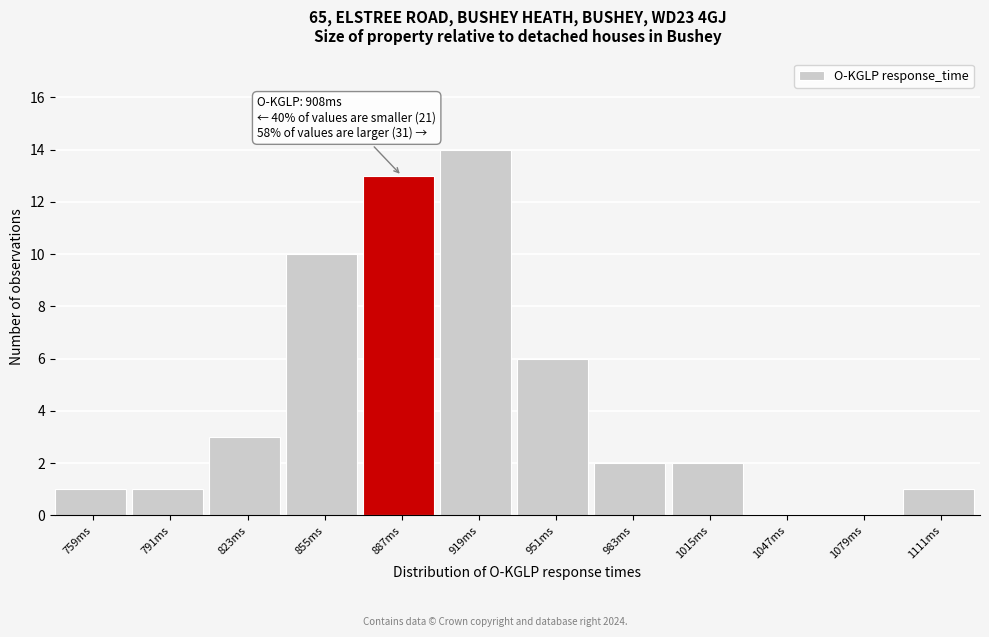

Reading left to right, transcribe all the data shown in this chart.

759ms=1	791ms=1	823ms=3	855ms=10	887ms=13	919ms=14	951ms=6	983ms=2	1015ms=2	1047ms=0	1079ms=0	1111ms=1